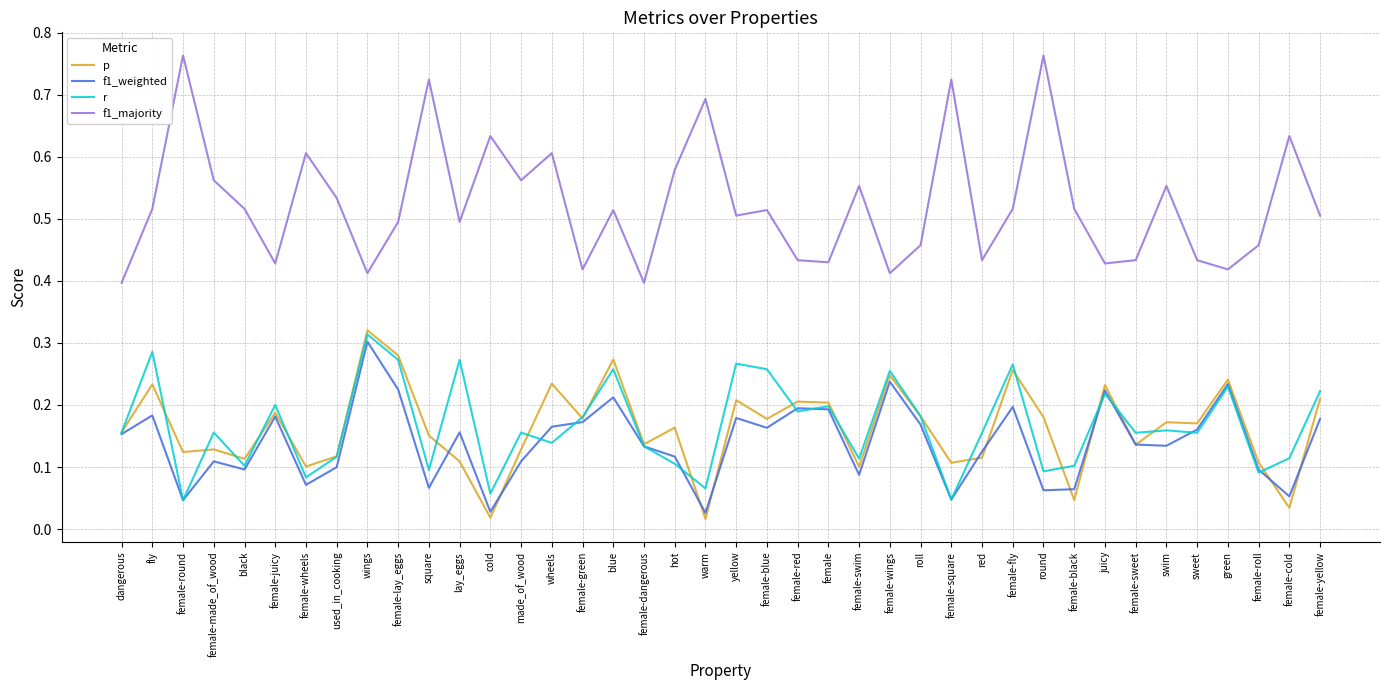

What position from the left is green?

37